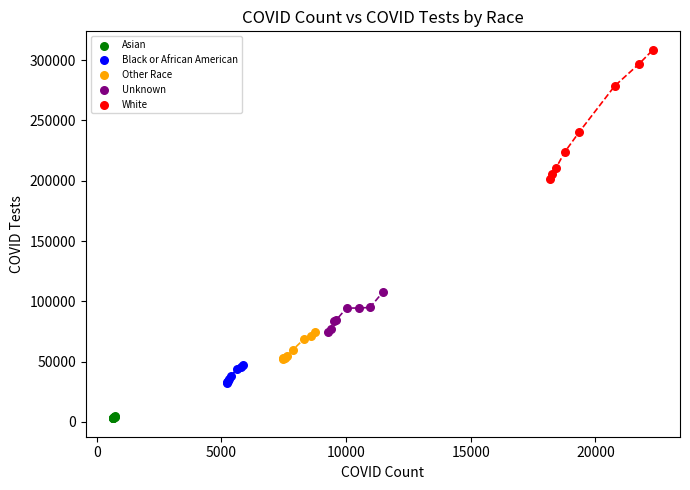

Which series has the largest Y range (max minus min)?

White